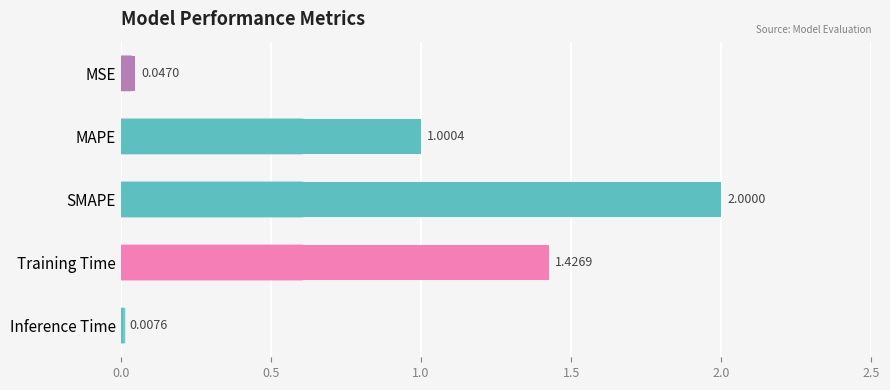

At which category does the chart reach its minimum across all series?

Inference Time